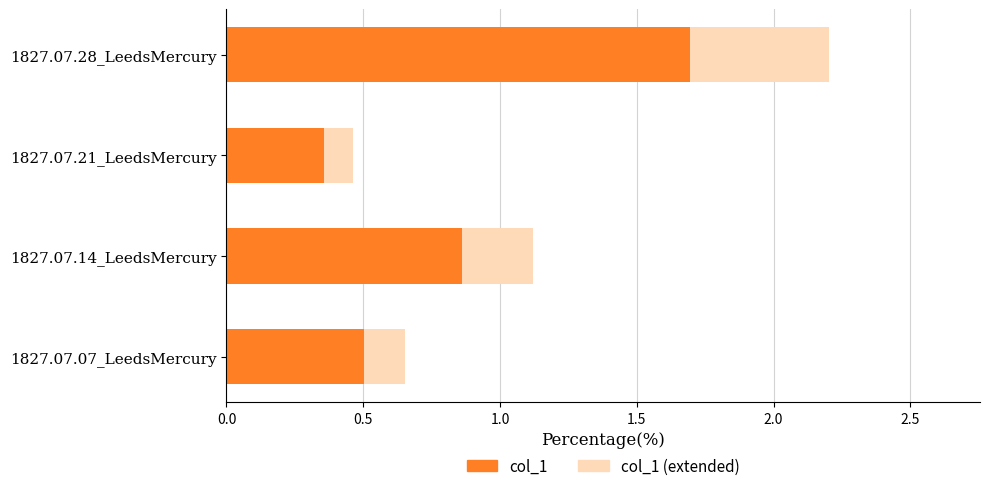

What position from the right is 1827.07.07_LeedsMercury?

4